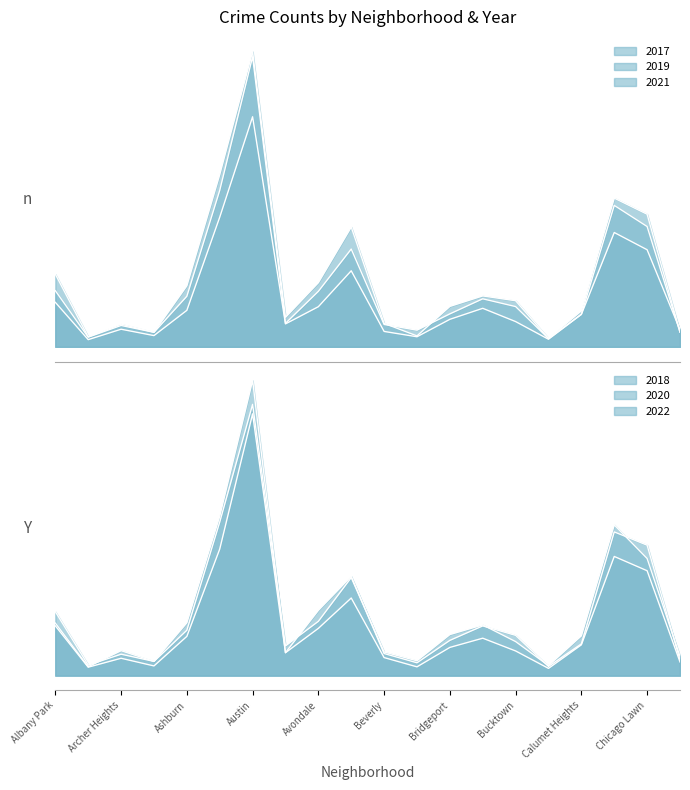

The 2021 series shows 395 at Avalon Park. True or false?

True